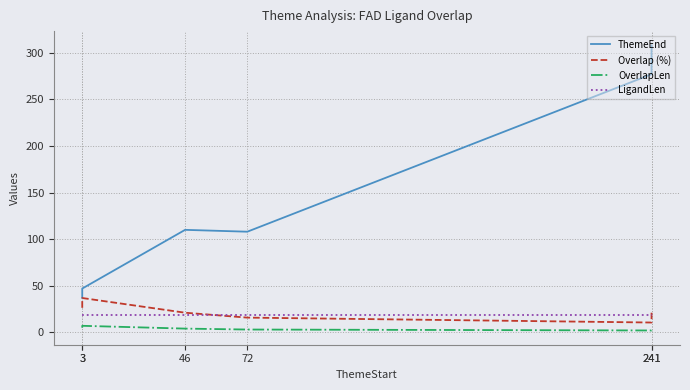

What is the minimum value for Overlap (%)?

10.5